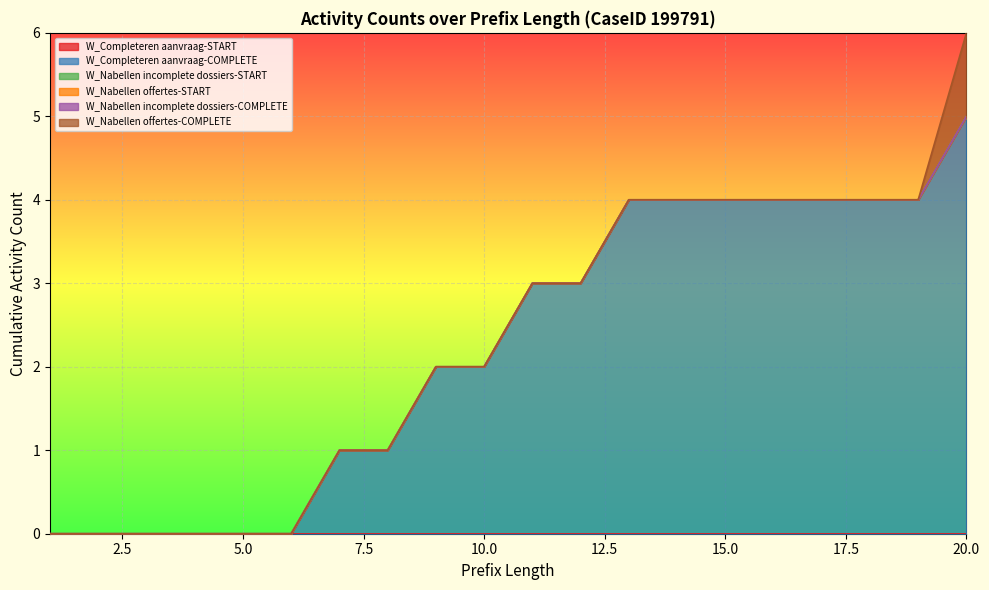

What is the value of the W_Completeren aanvraag-COMPLETE point at the 8th from the left?

1